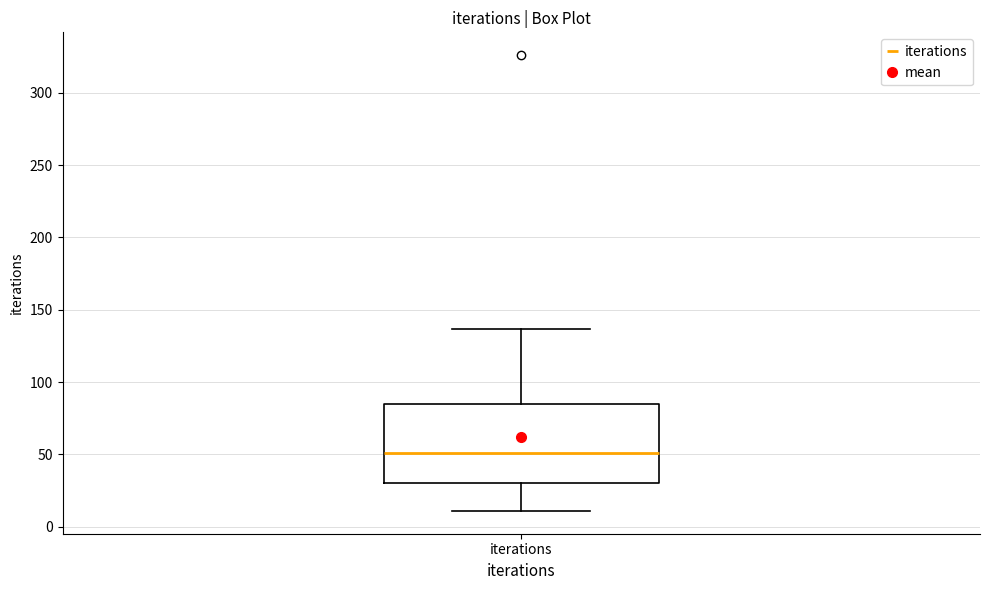

Read this box plot against the y-axis: the position of the median line, the range covered by the box, and the ends of both whiskers. The values are not printed on the chart, so give them approximately, as read against the axis.

median 50, box 30 to 85, whiskers 10 to 135